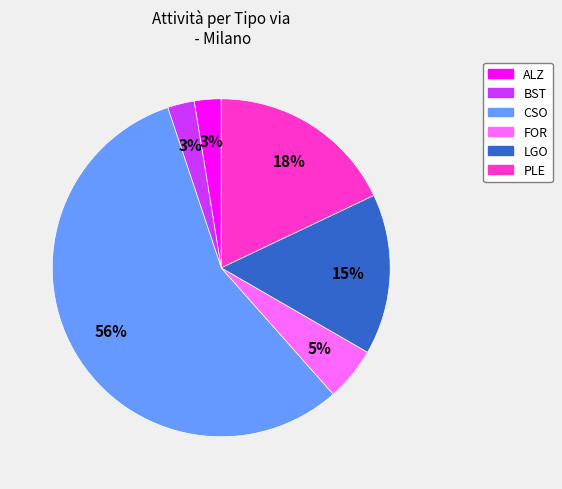

What is the largest slice in the pie chart?

CSO